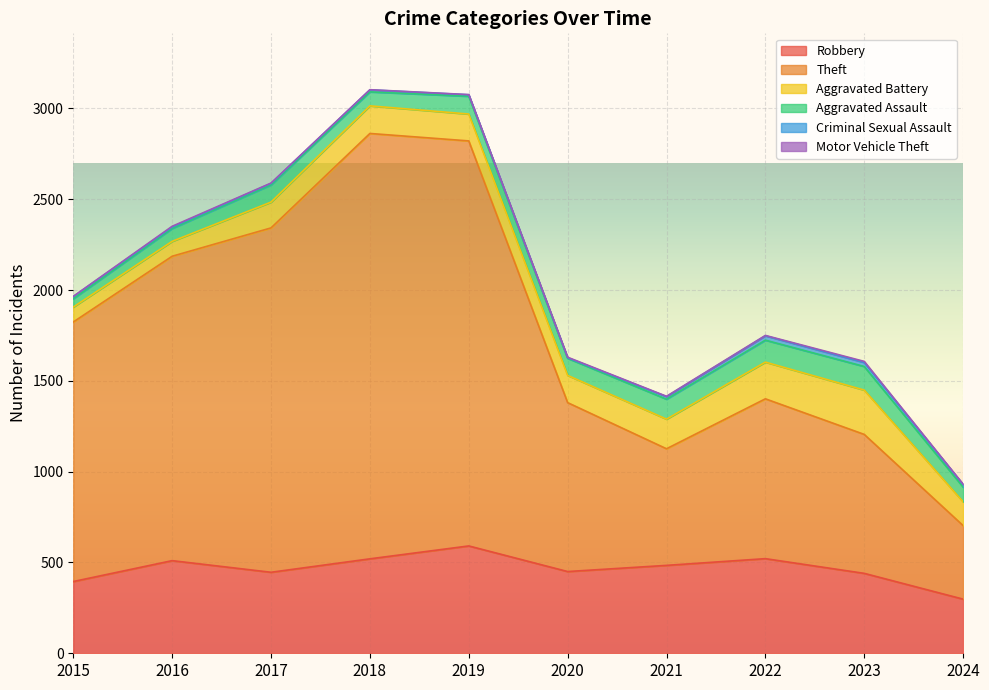

Where does the Motor Vehicle Theft series first go above 2?

2016